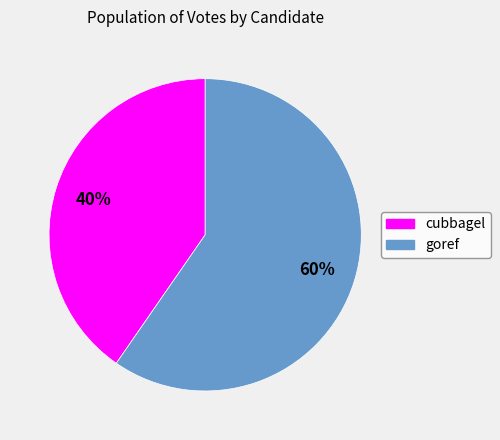

Is goref the majority of the pie?

Yes